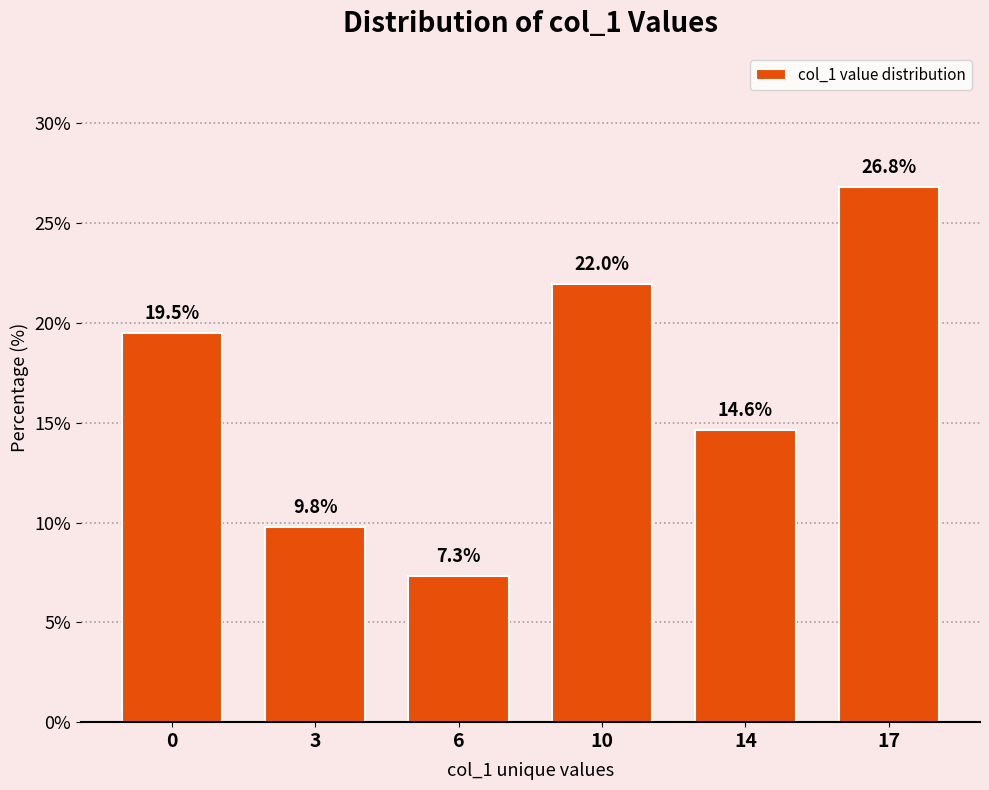

What is the sum of all values?

100.0